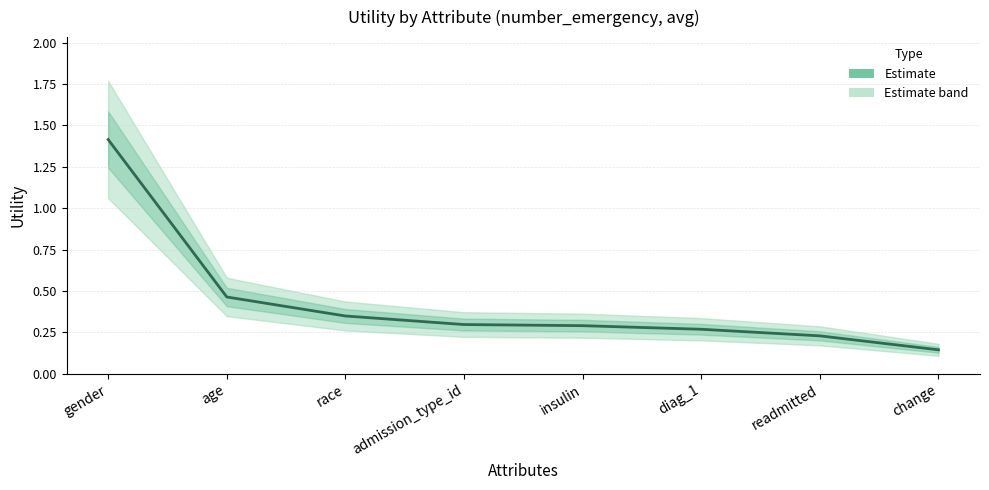

Which has a higher value, readmitted or admission_type_id?

admission_type_id